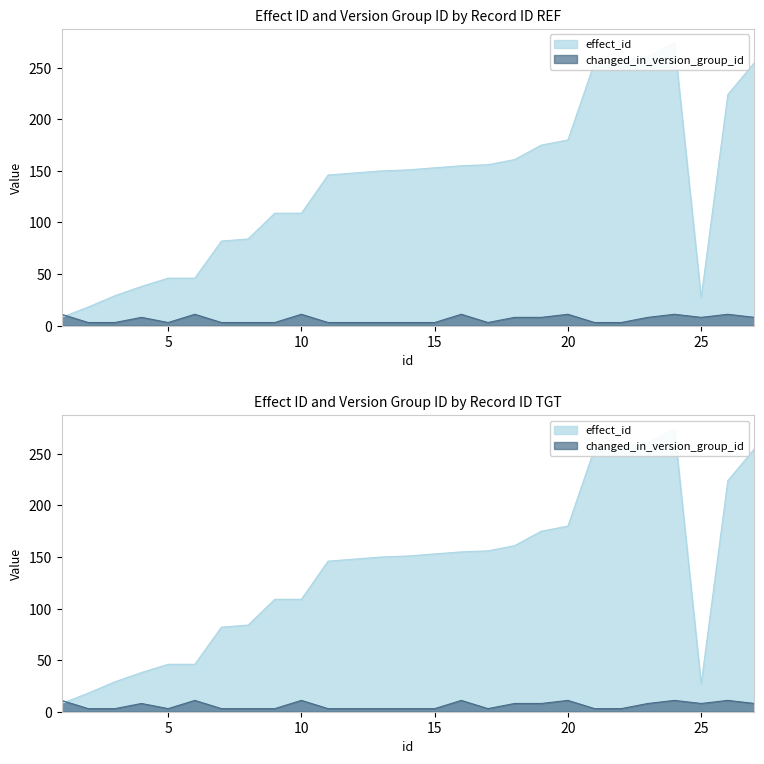

Which series changed the most between 6 and 22?

effect_id